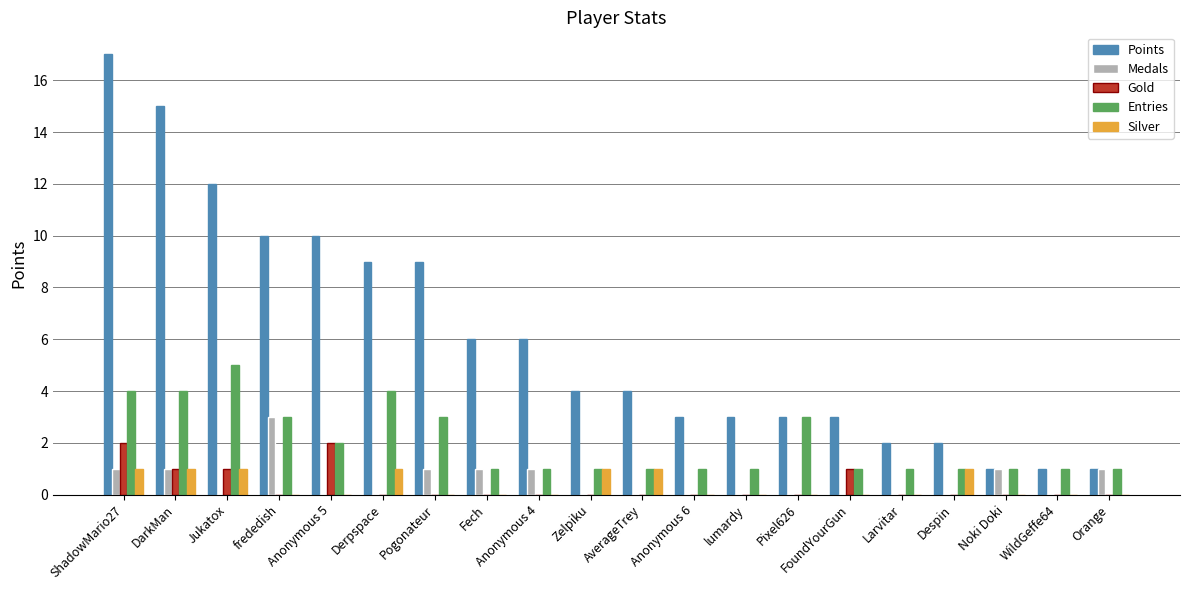

What is the sum of all Entries values?

40